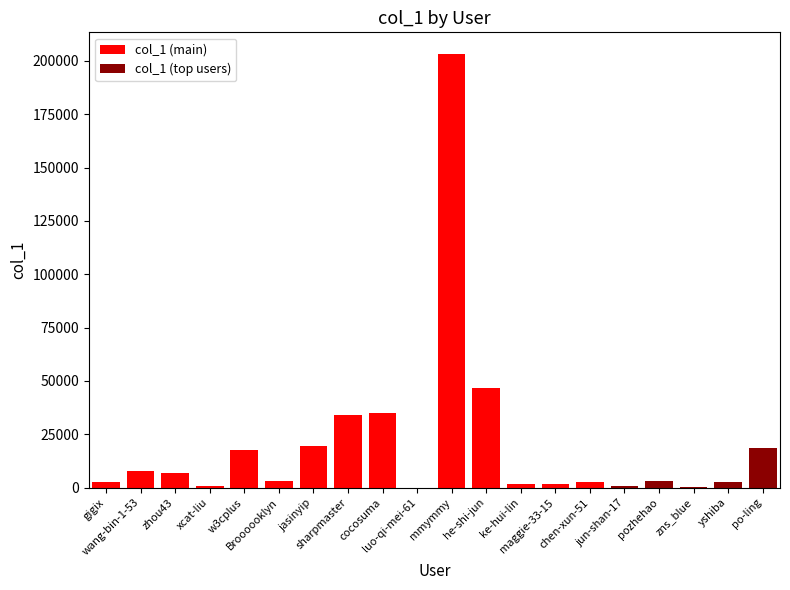

What is the label of the 6th bar from the right?

chen-xun-51